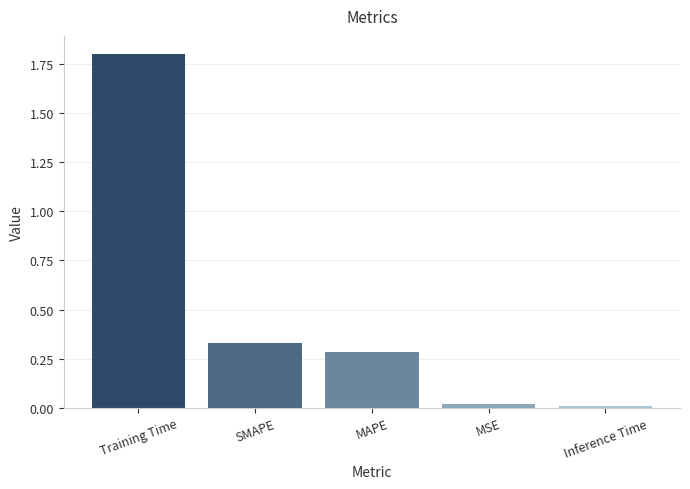

At which category does the chart reach its peak across all series?

Training Time